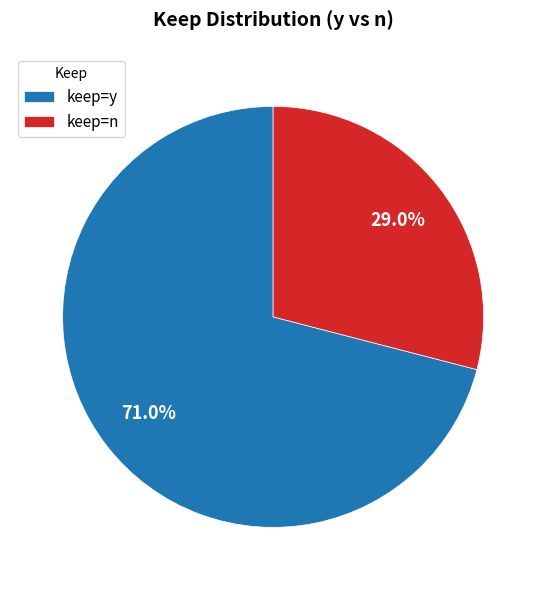

How much of the chart is everything except keep=n?

71.0%